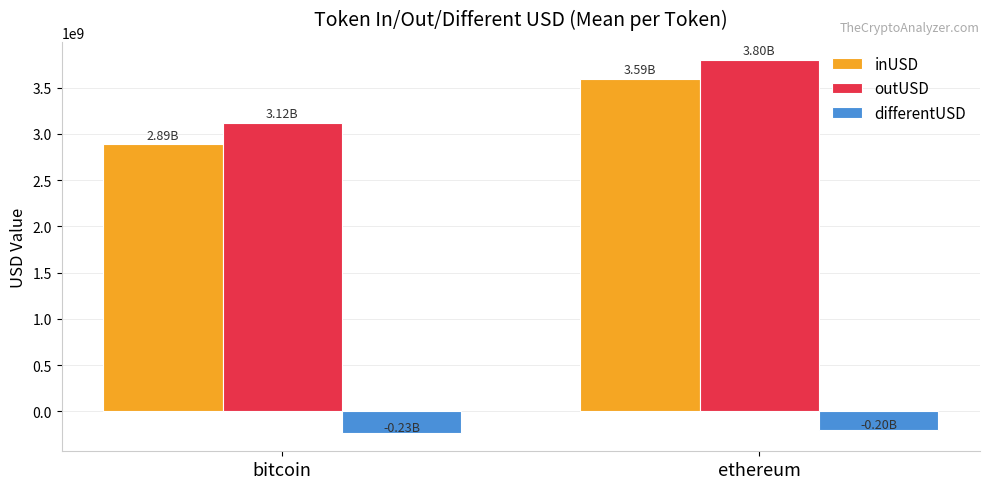

At how many categories does at least one series exceed 1236358413?

2